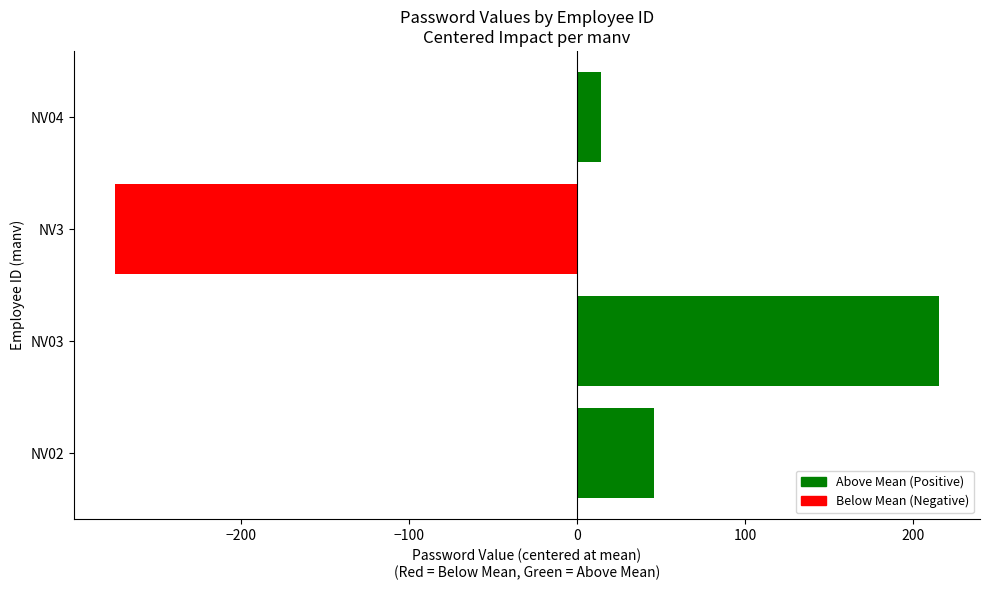

The value at NV02 is 45.8. True or false?

True